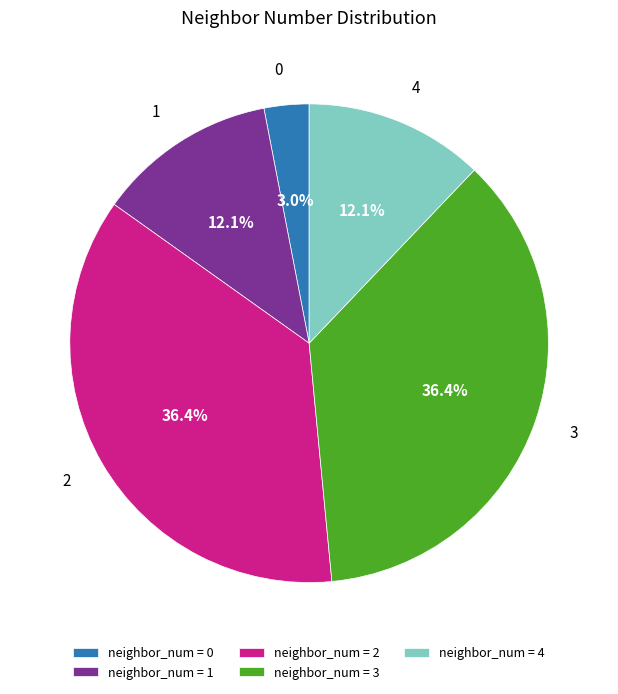

How many segments does this pie chart have?

5